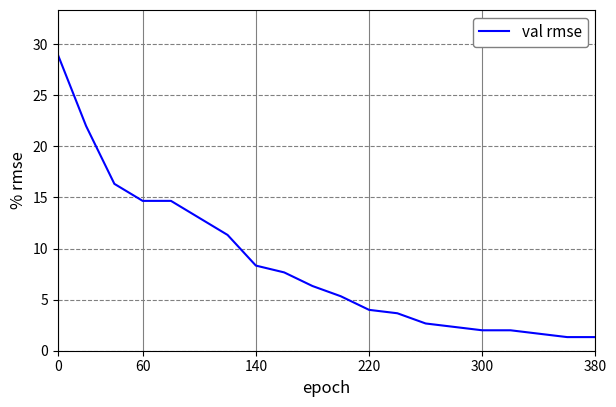

What is the minimum value shown in the chart?

1.3